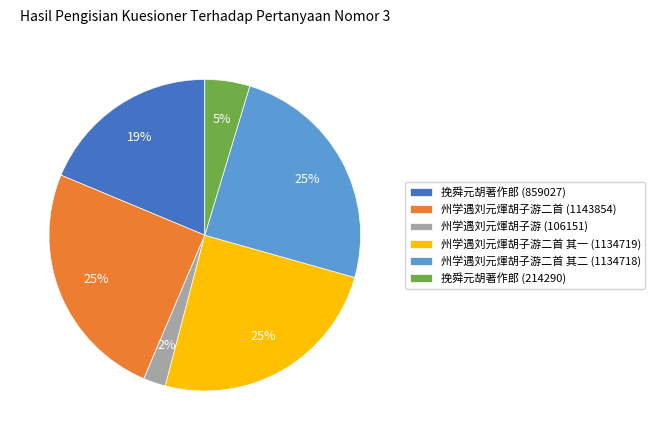

Count the number of slices in the pie.

6